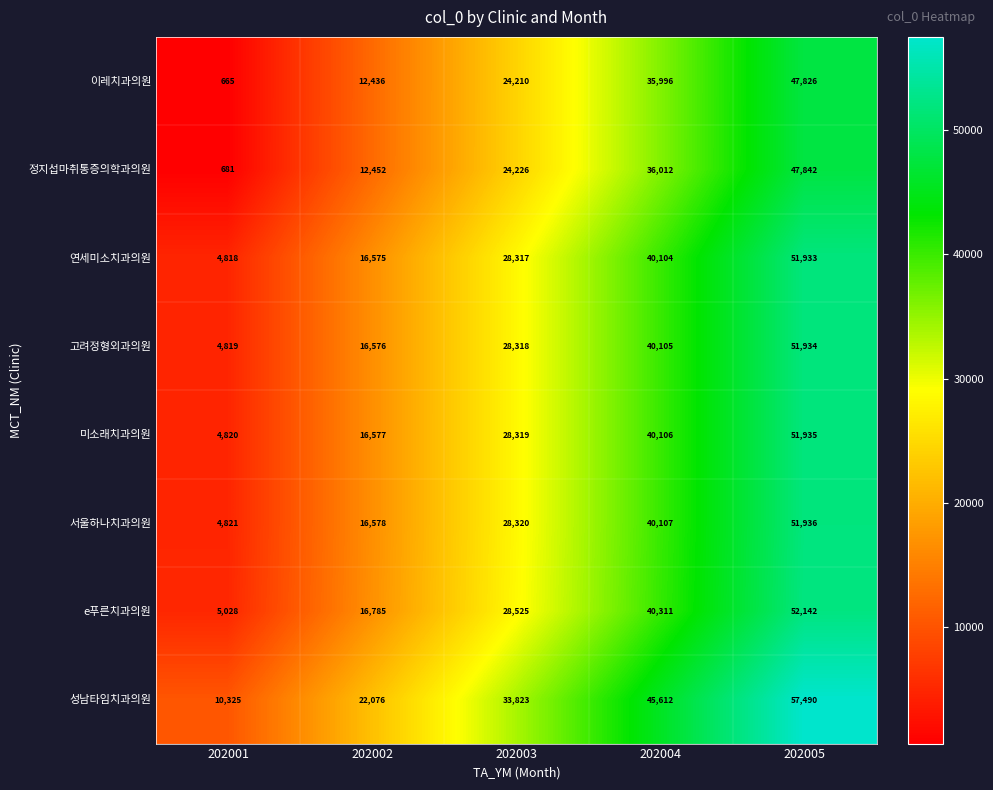

What is the sum of all 정지섭마취통증의학과의원 values?

121213